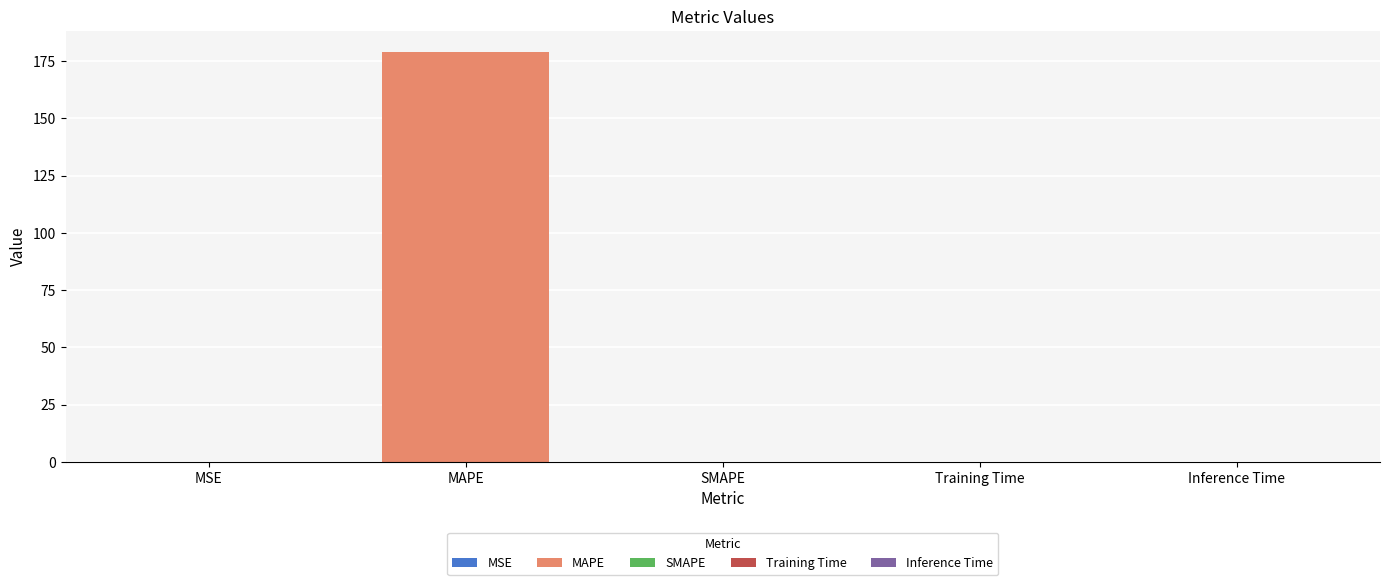

Does the chart contain stacked bars?

No